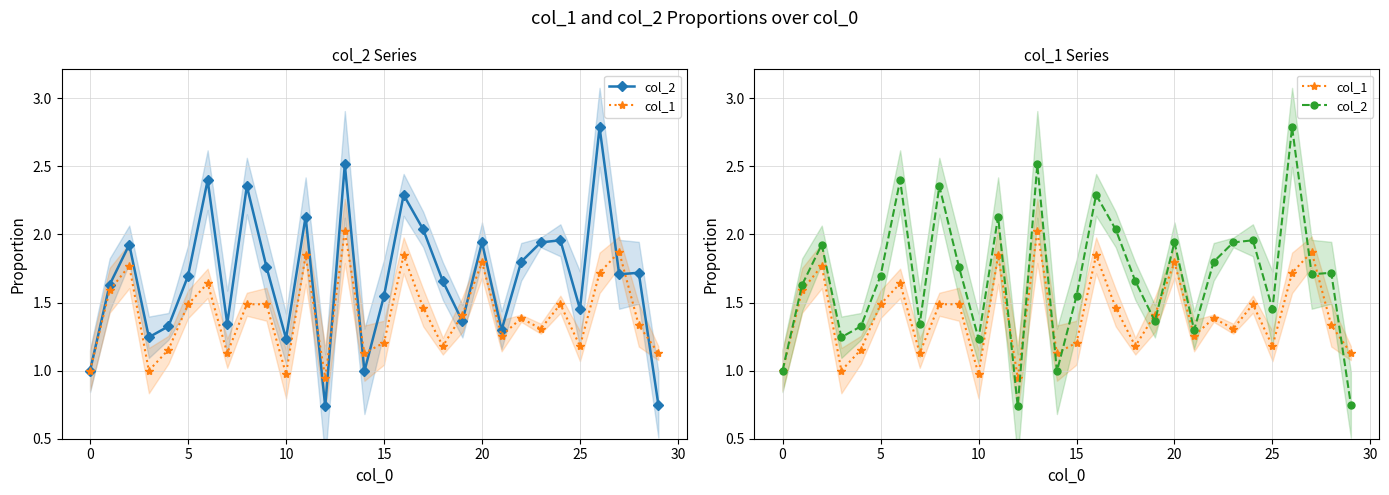

What is the sum of the col_1 values at 17 and 26?

3.2